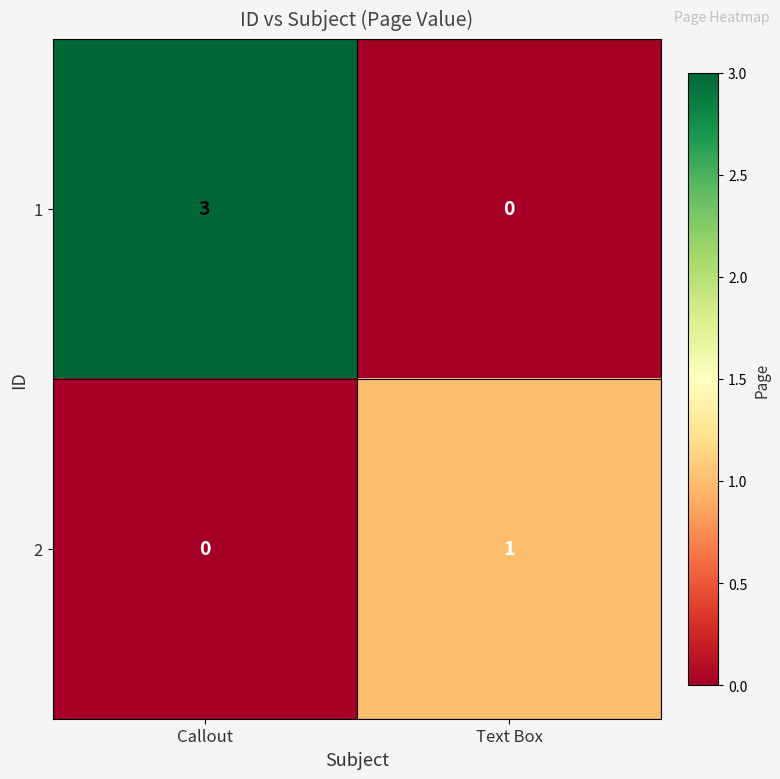

What is the difference between the maximum and minimum values in the 1 series?

3